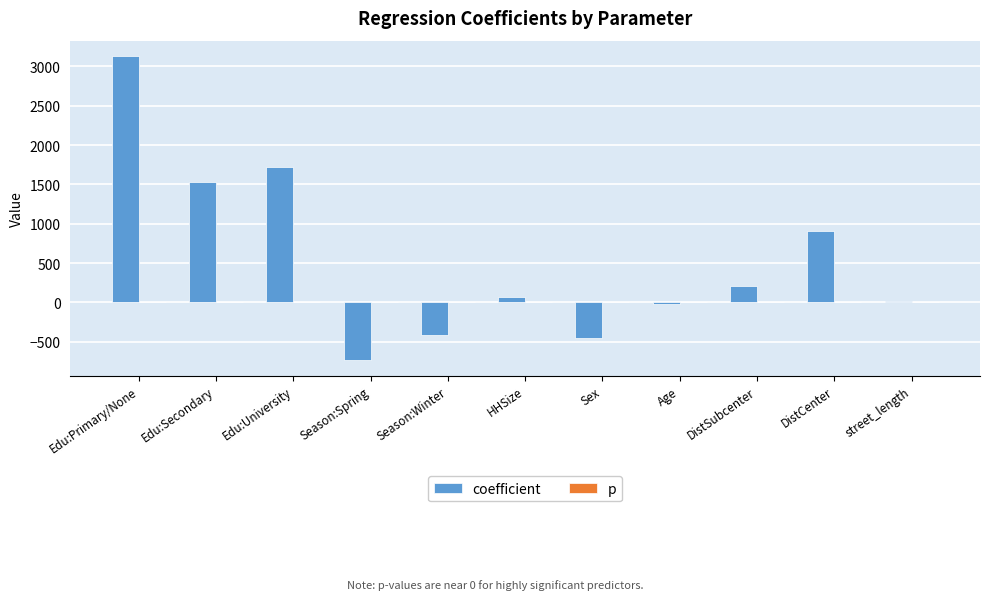

Where is coefficient nearest to the value 1198?

DistCenter